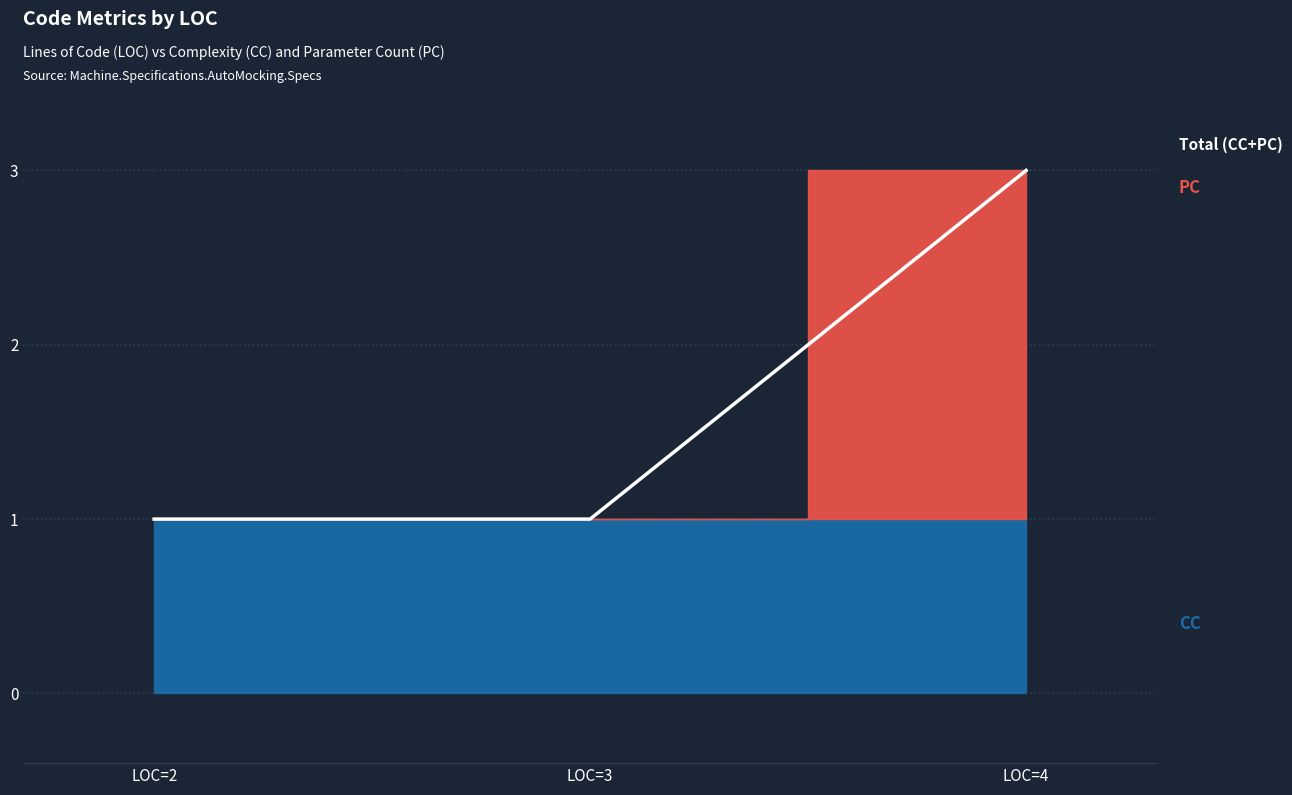

How many lines are shown in the chart?

1